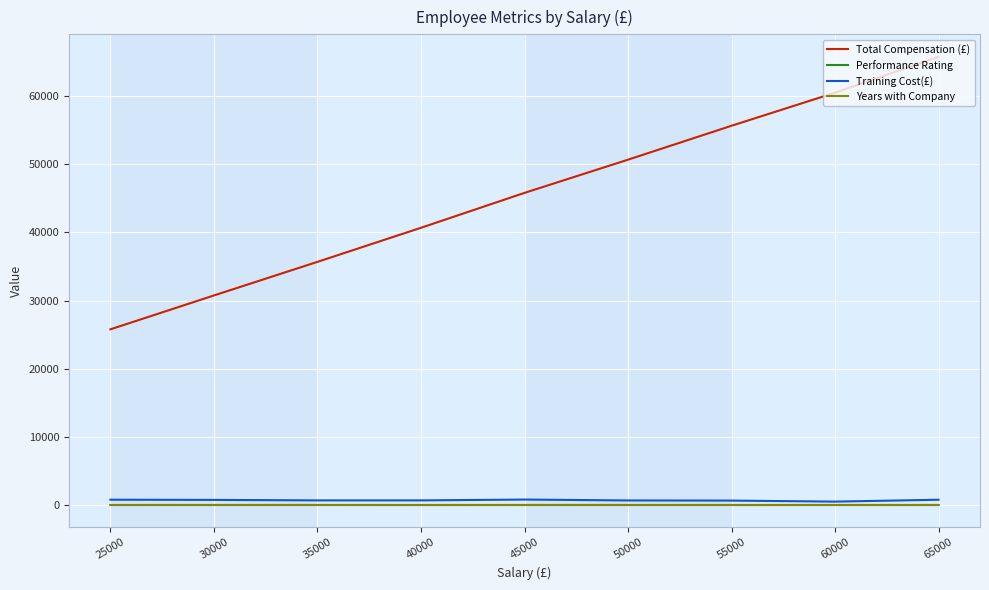

Which series changed the most between 40000 and 55000?

Total Compensation (£)